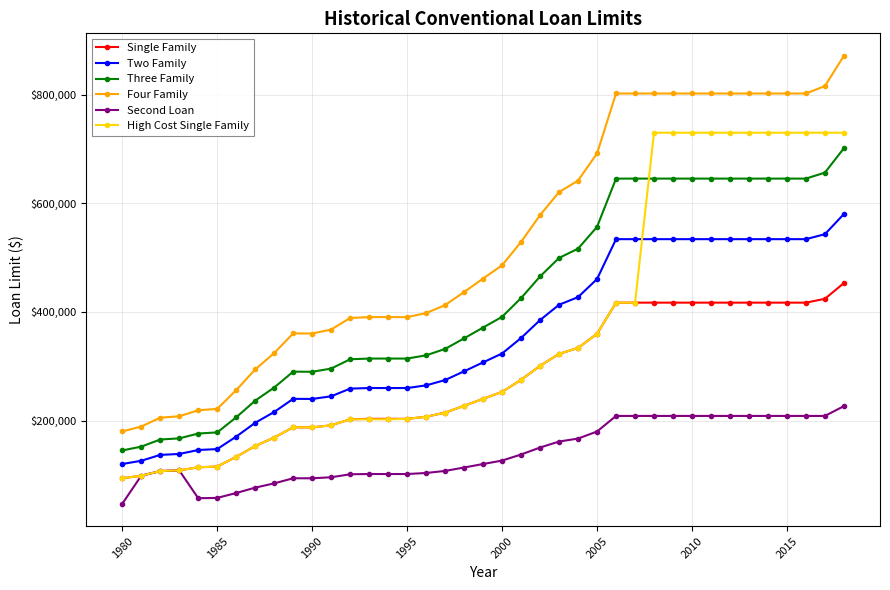

Does the chart display data point markers on the line(s)?

Yes